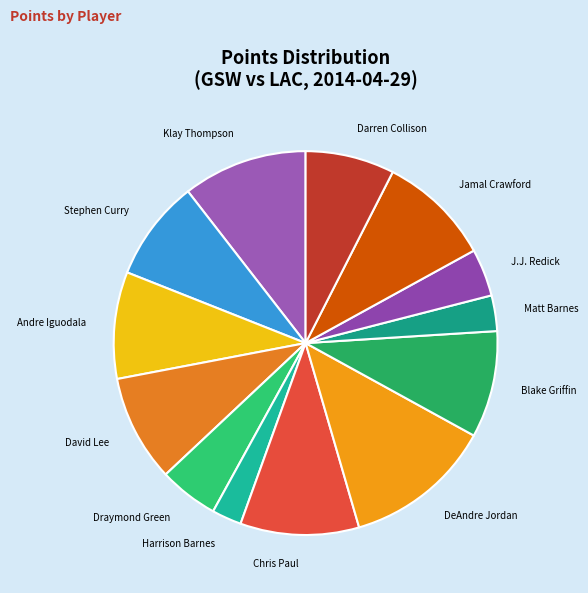

Does any single category account for the majority?

No